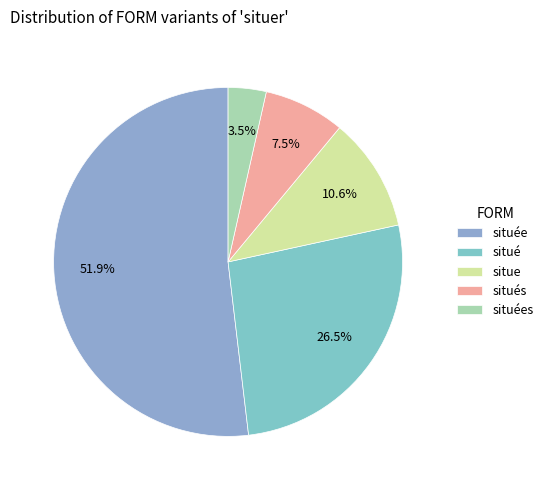

True or false: situé accounts for 34% of the total.

False